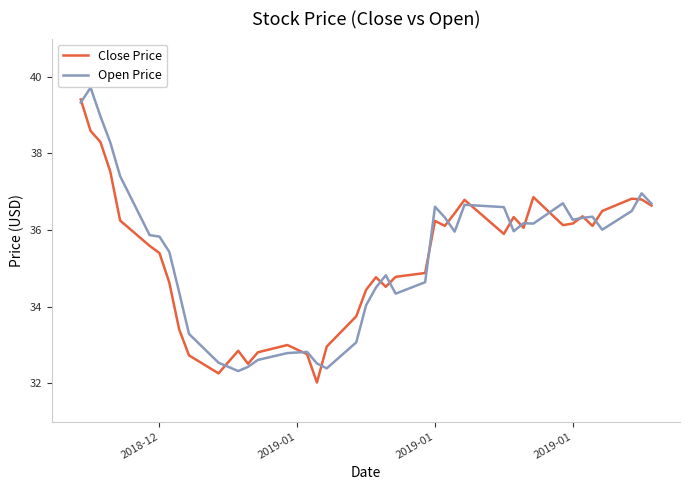

What is the smallest value displayed?

32.0